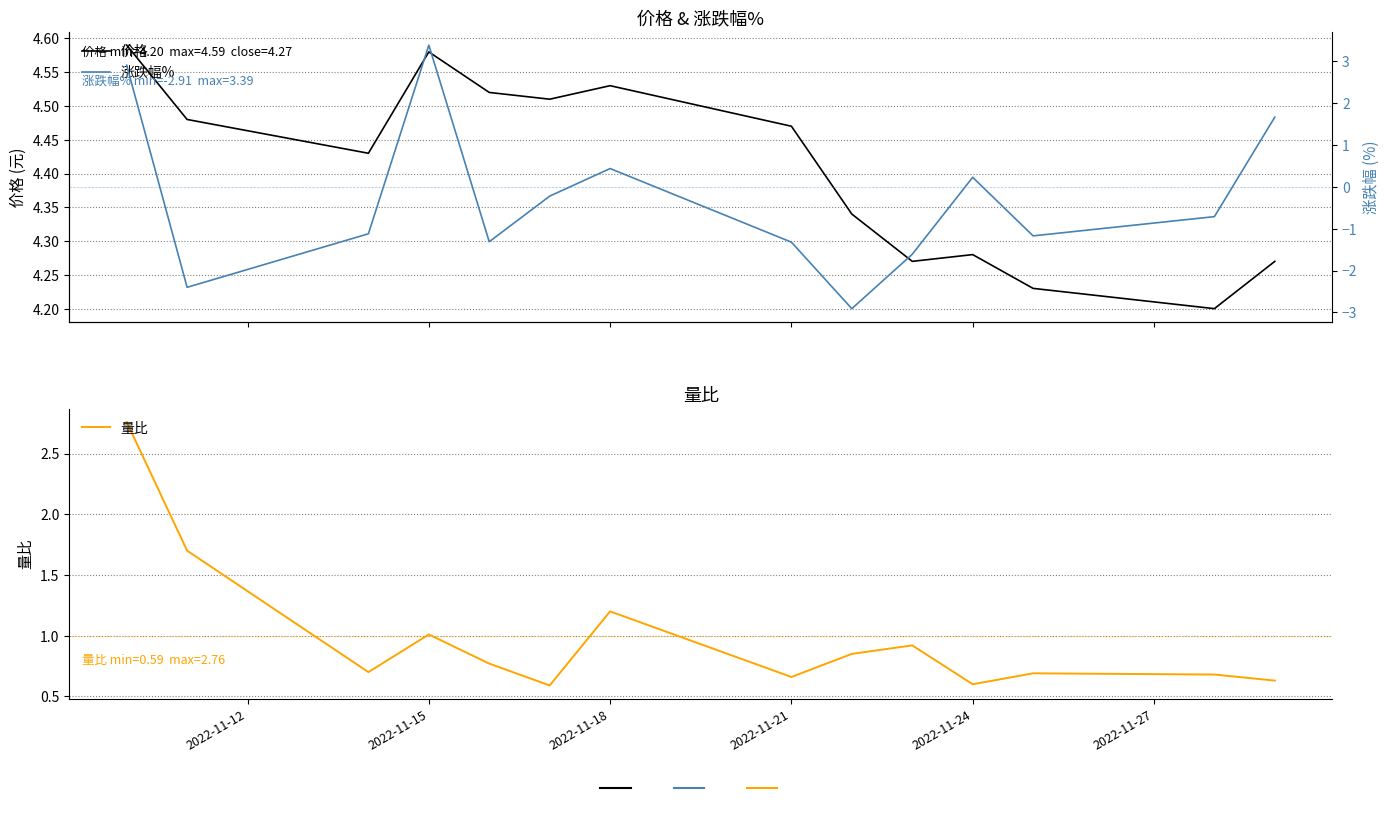

How many categories are shown in the chart?

14